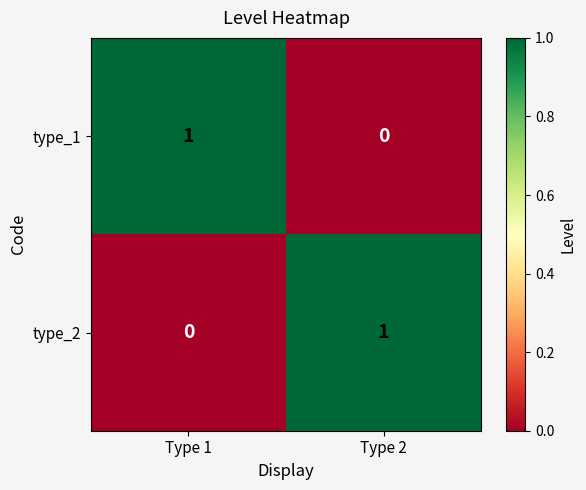

The type_2 series shows 0 at Type 1. True or false?

True